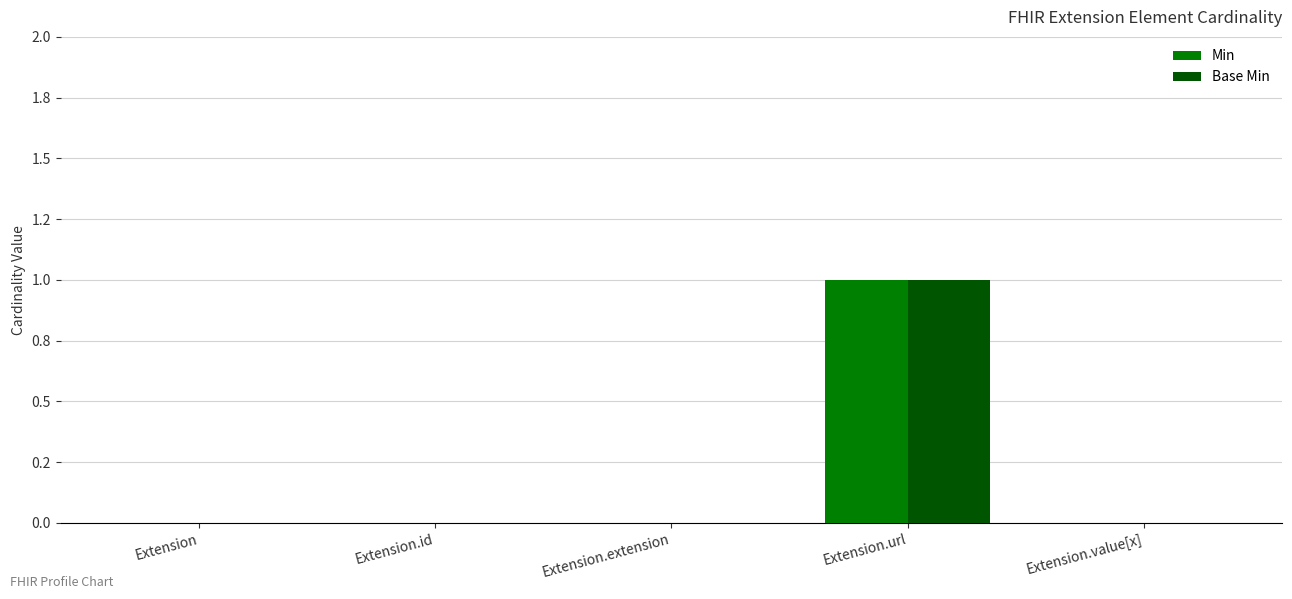

Which series has the largest total across all categories?

Min